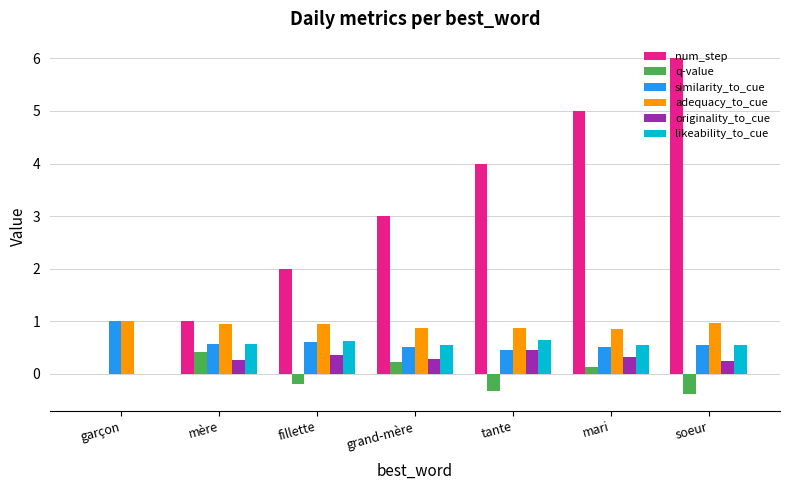

Is it true that originality_to_cue equals 0.4 at tante?

True